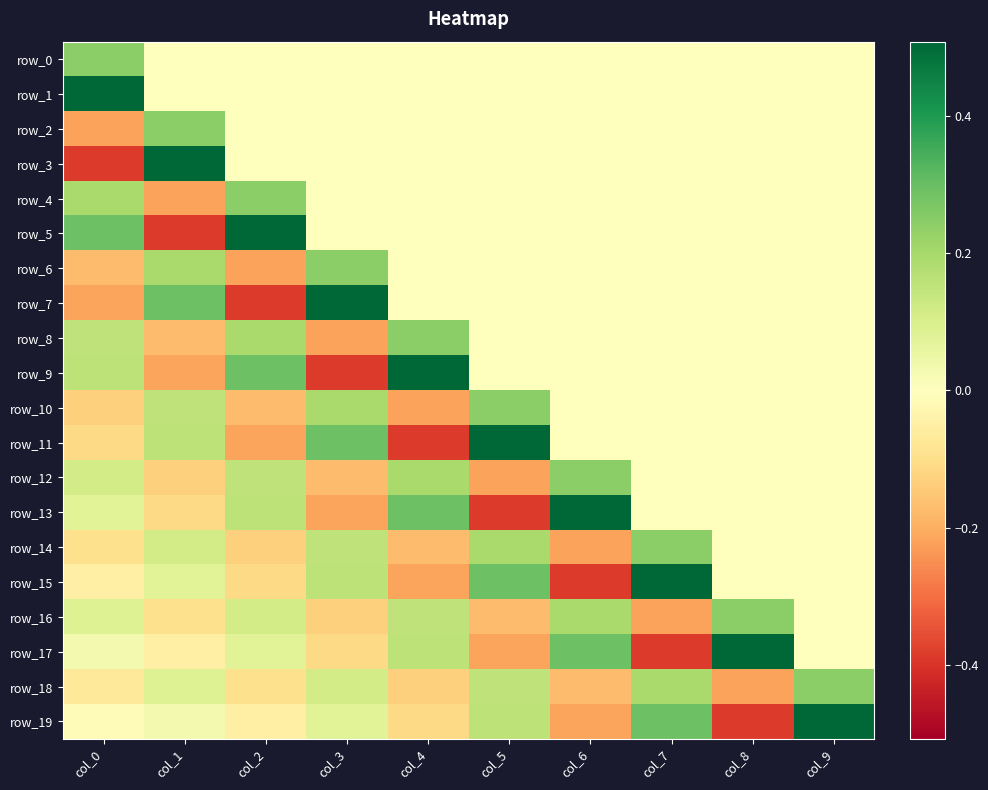

Is it true that row_15 equals -0.4 at col_6?

True